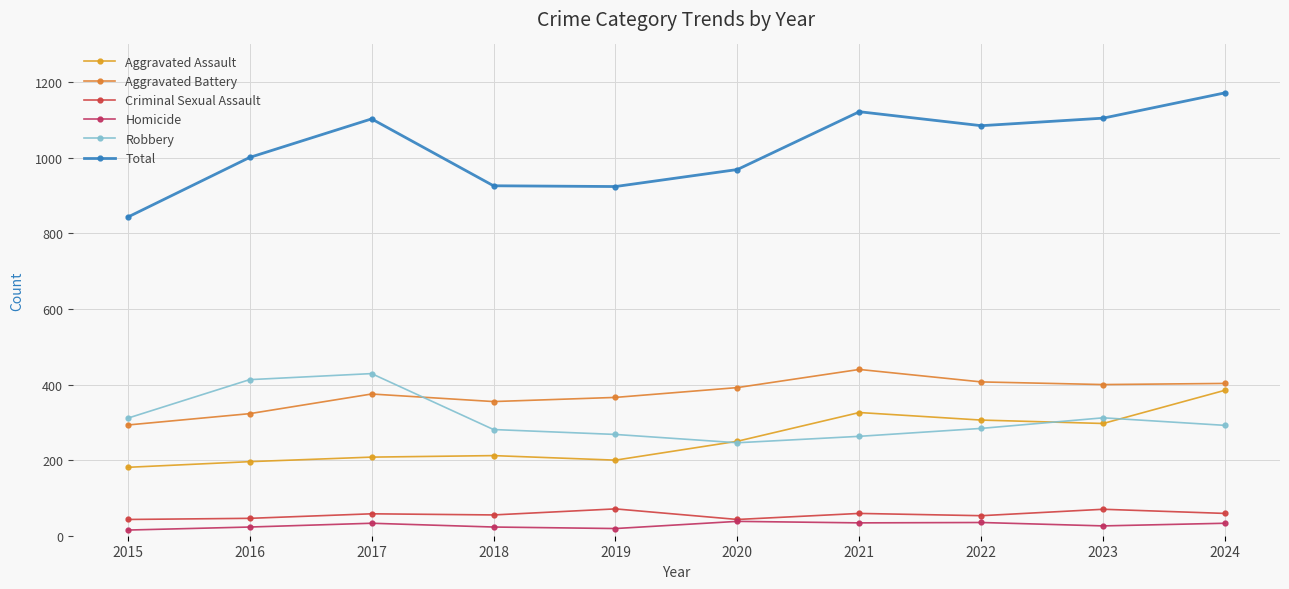

How many categories are shown in the chart?

10